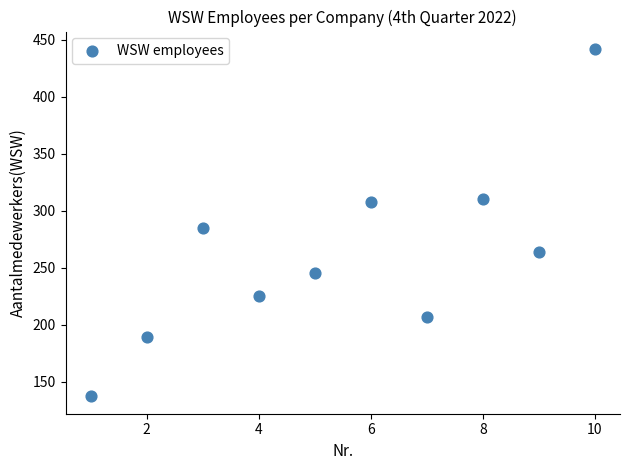

What Y value in the scatter plot is closest to 289?

285